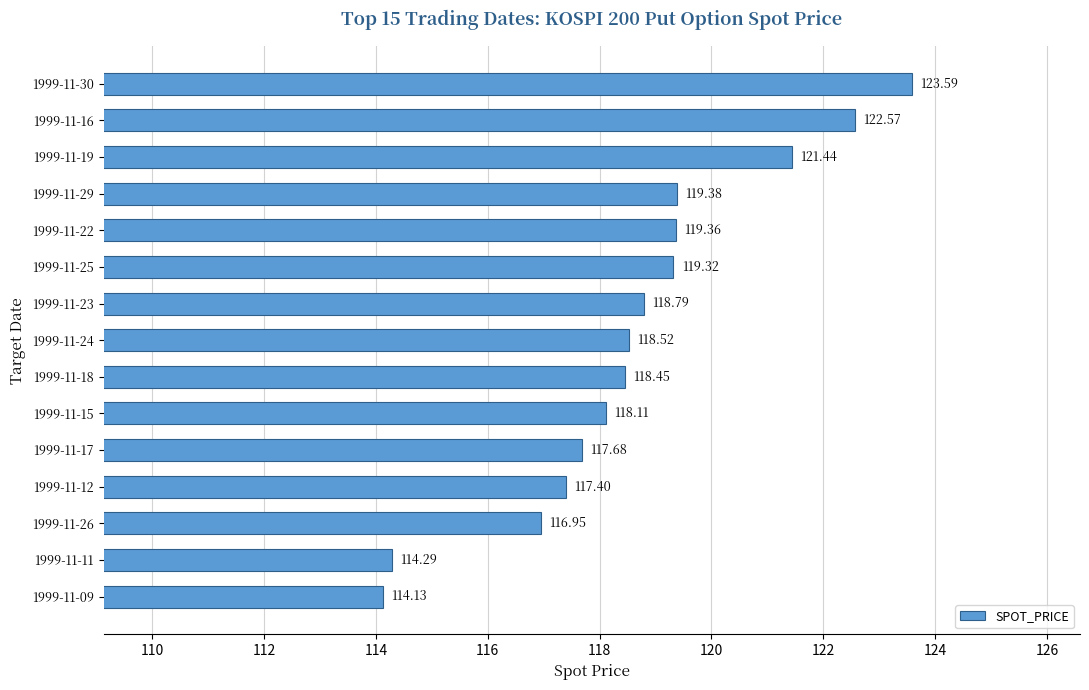

What is the difference between the values at 1999-11-16 and 1999-11-30?

1.0